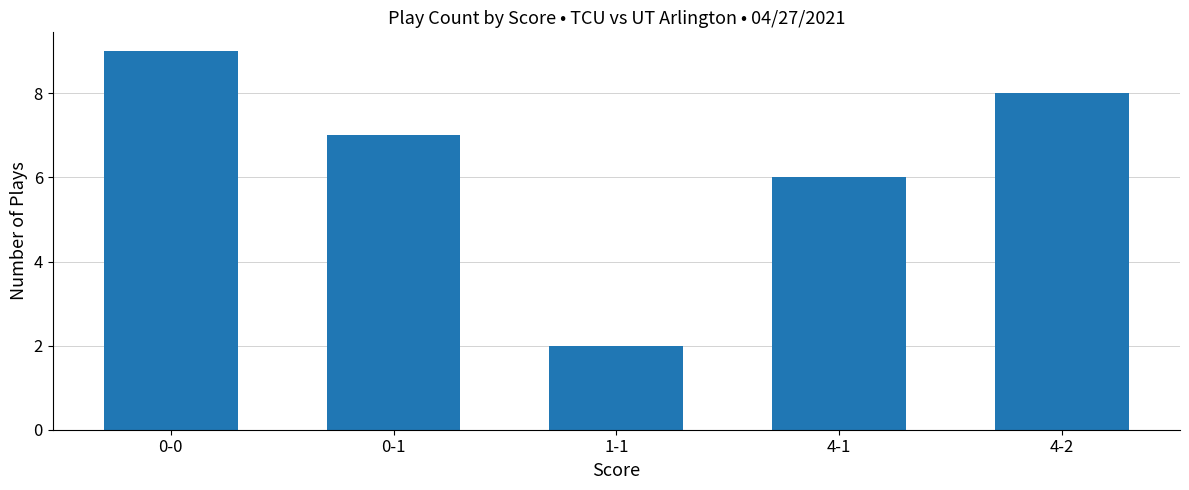

What is the difference between the maximum and minimum values?

7